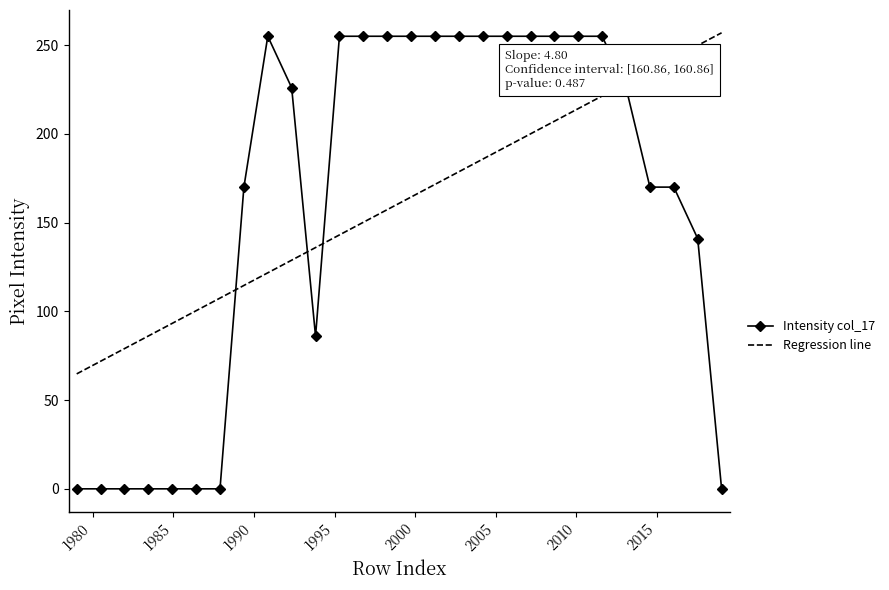

Which series has the widest spread of values?

Intensity col_17